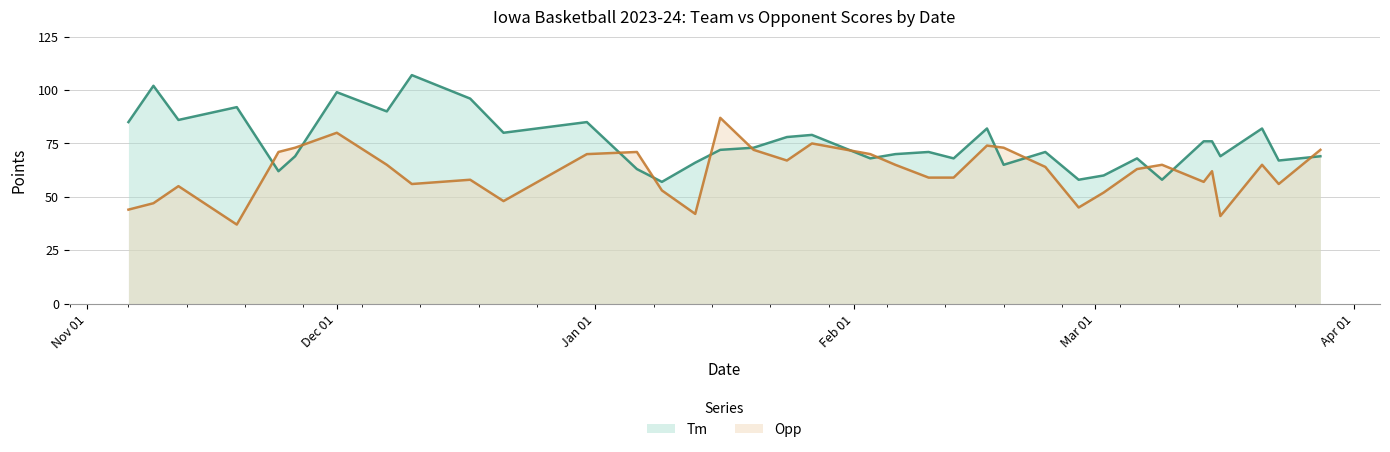

Where is Opp nearest to the value 62?

2024-03-15